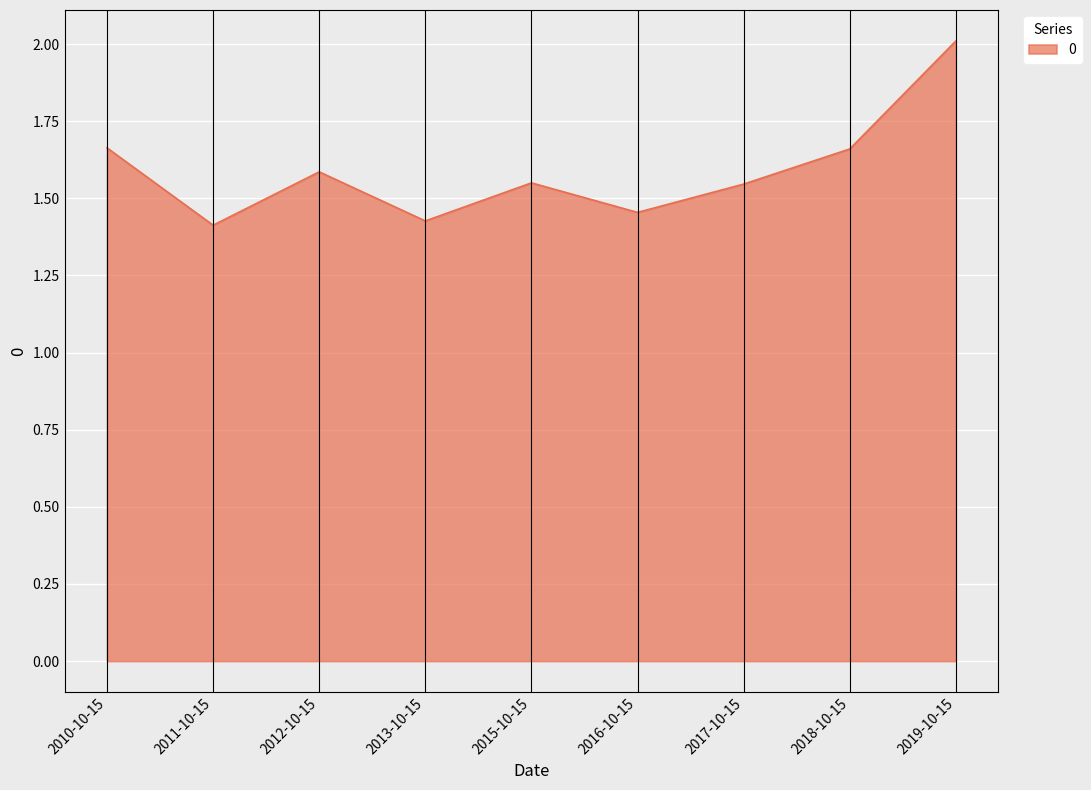

At which category does the chart reach its peak across all series?

2019-10-15